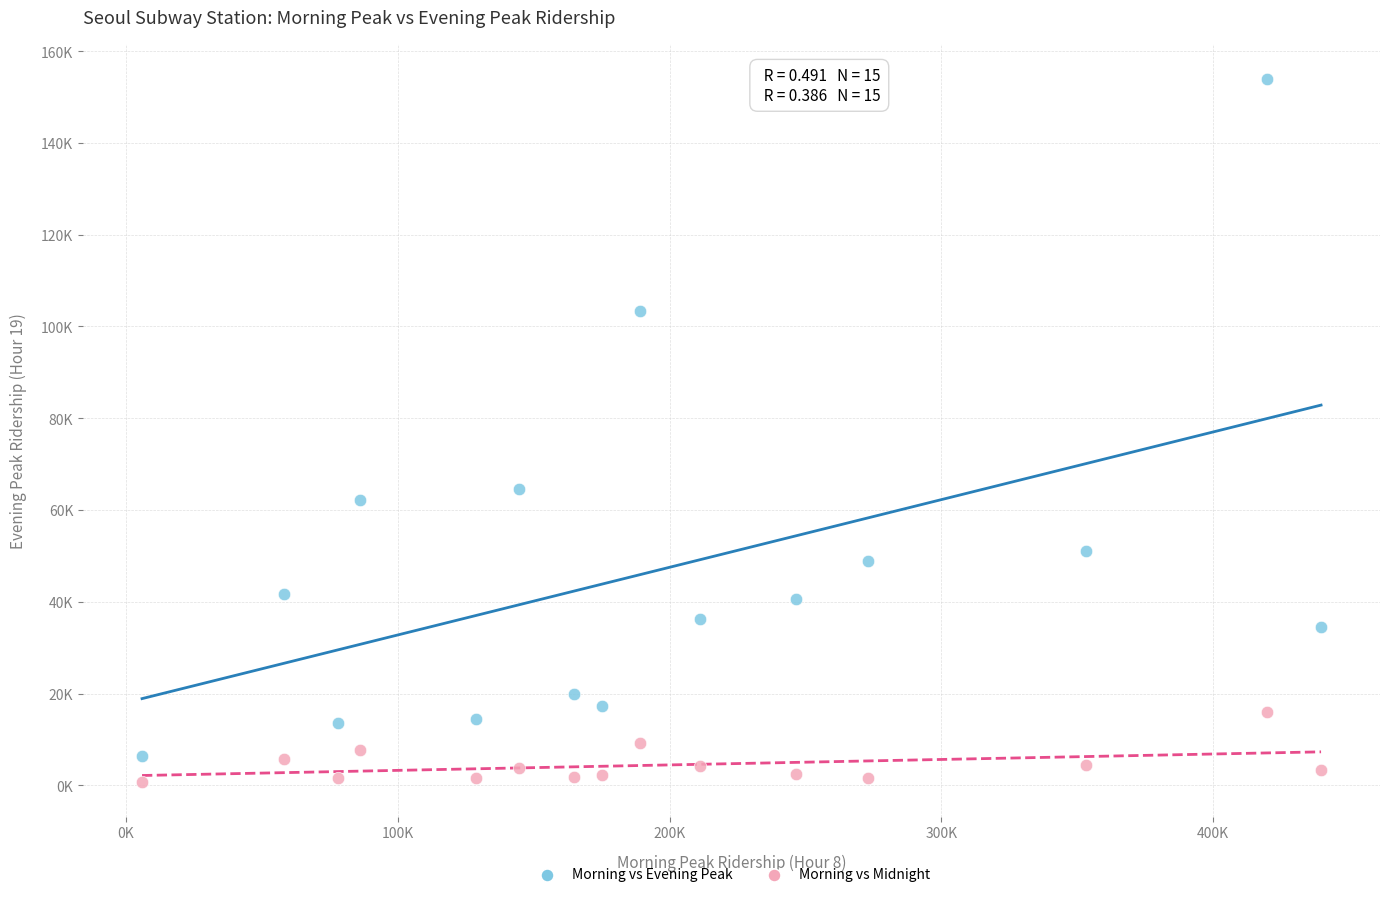

Which series has the largest Y range (max minus min)?

Morning vs Evening Peak